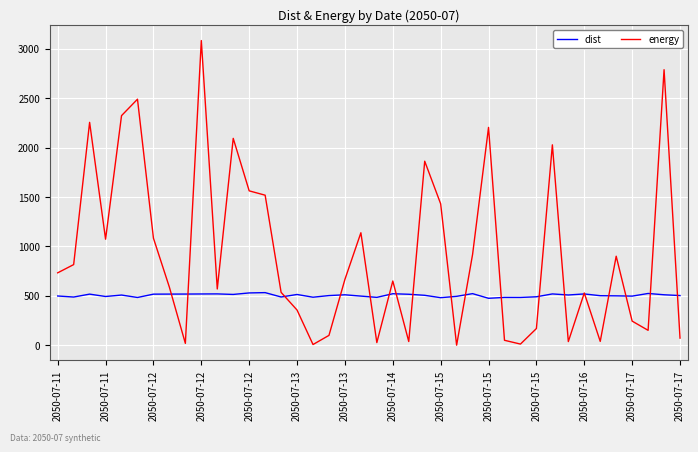

Does the chart have visible grid lines?

Yes